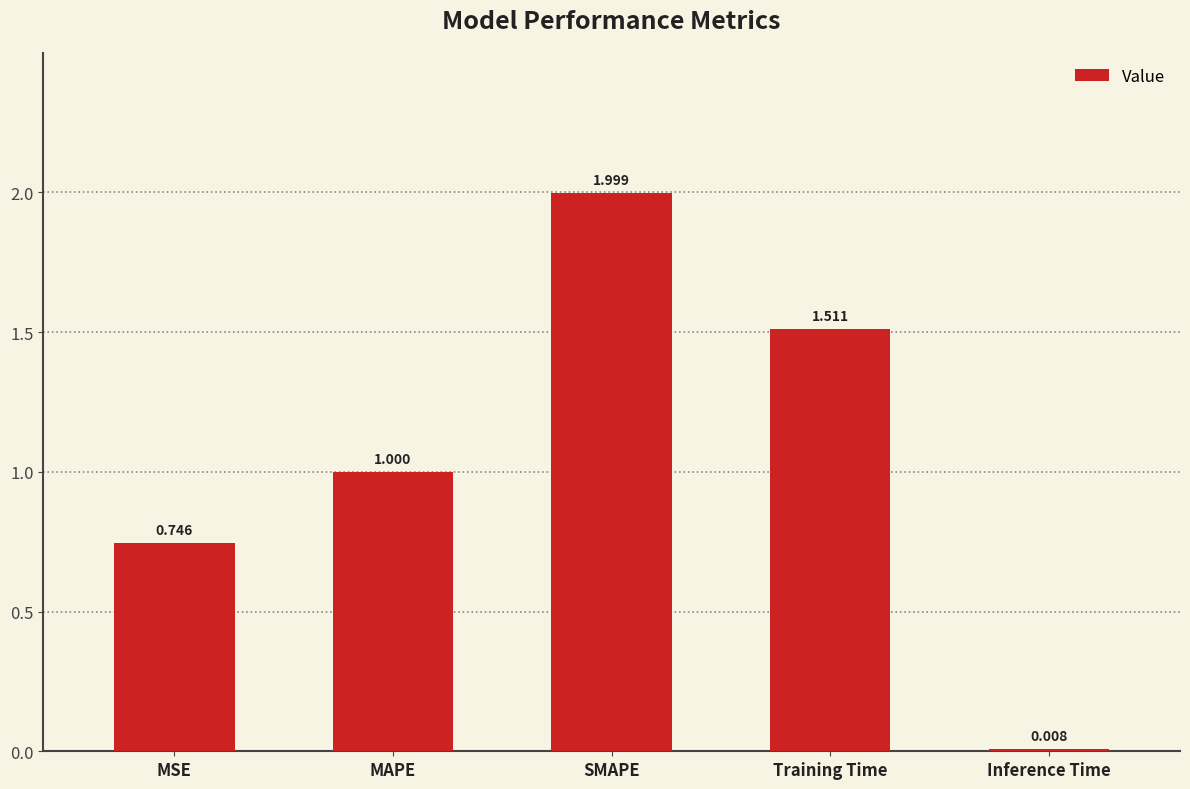

What is the difference between the values at Inference Time and MAPE?

1.0